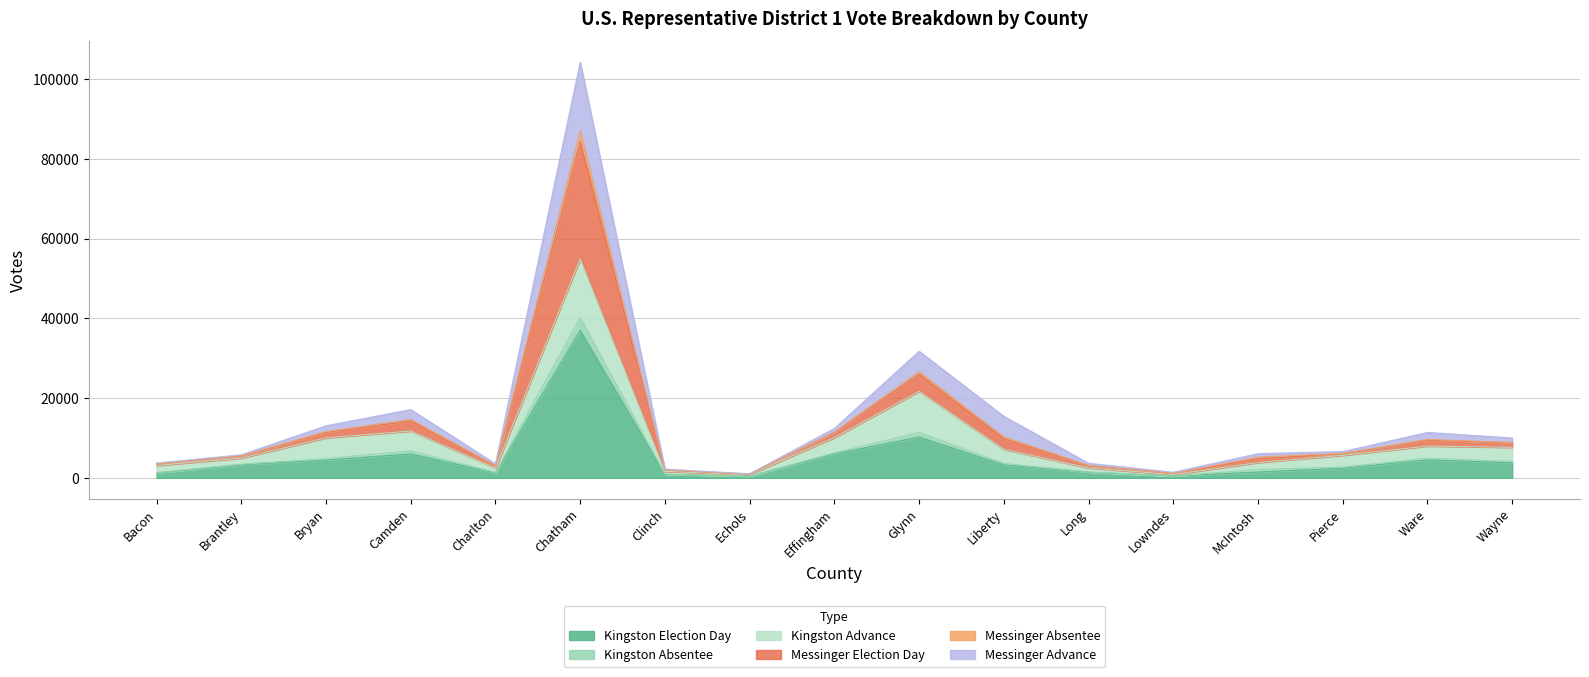

True or false: Kingston Absentee and Kingston Election Day cross at least once.

False